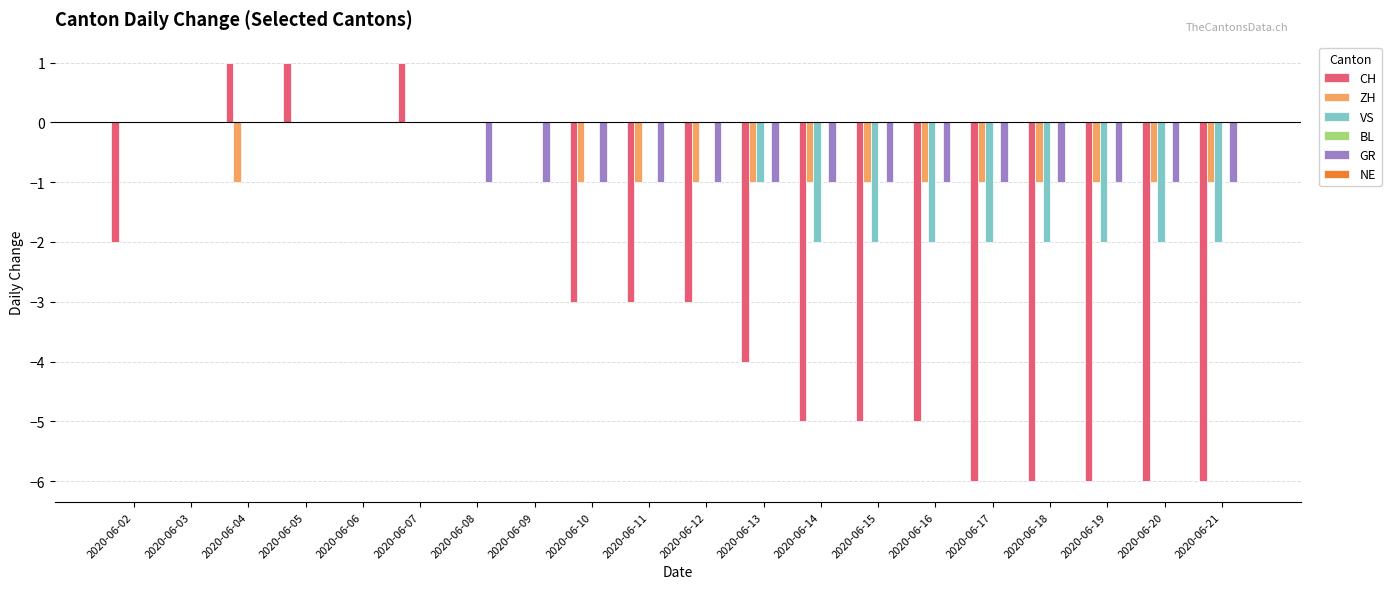

The ZH series shows -1 at 2020-06-07. True or false?

False